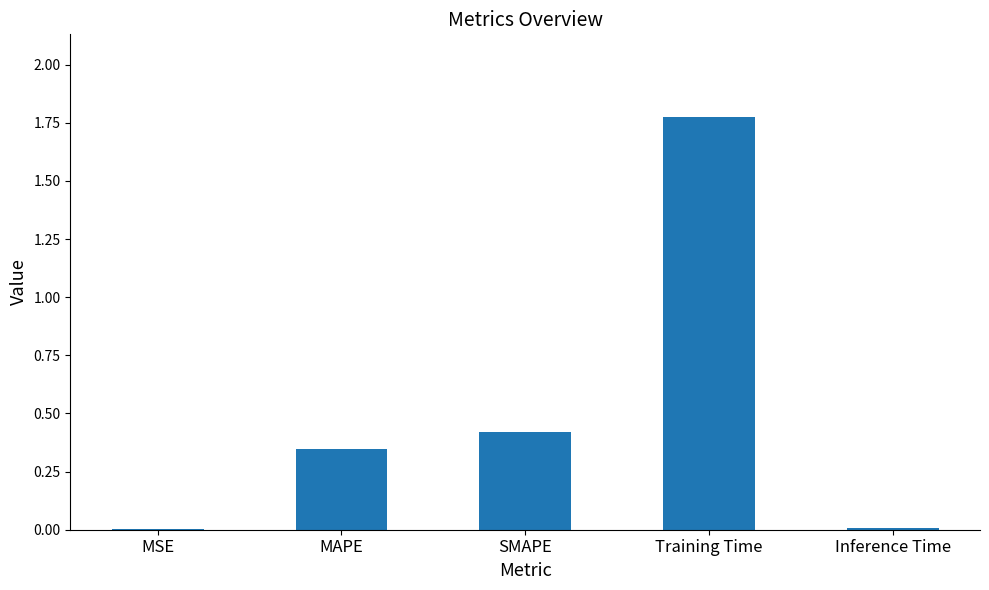

True or false: the data shows 2.4 at Training Time.

False